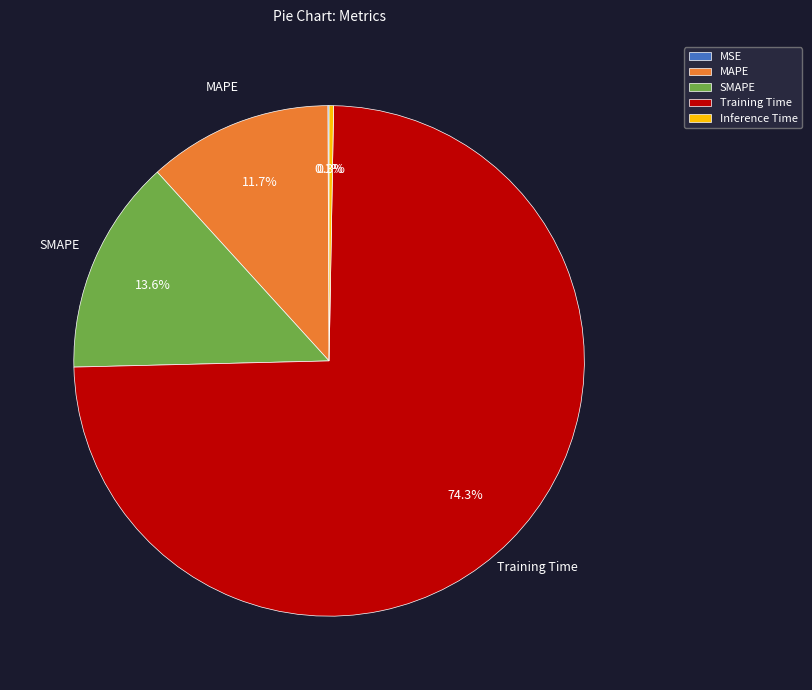

Which slice is the largest?

Training Time